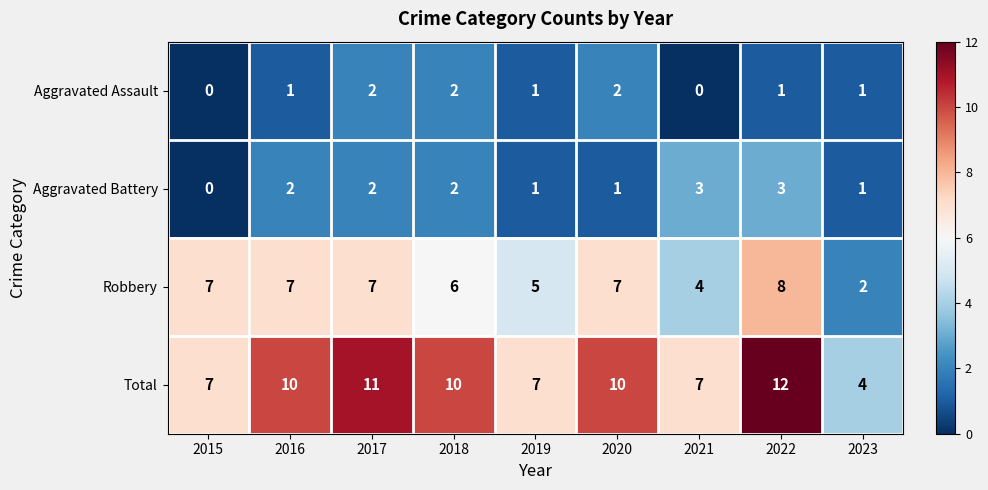

What is the average value of the Total series?

9